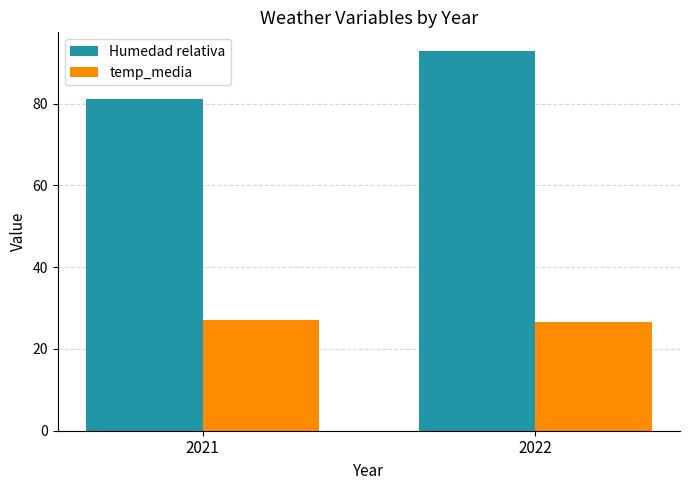

What is the difference between the temp_media values at 2021 and 2022?

0.7